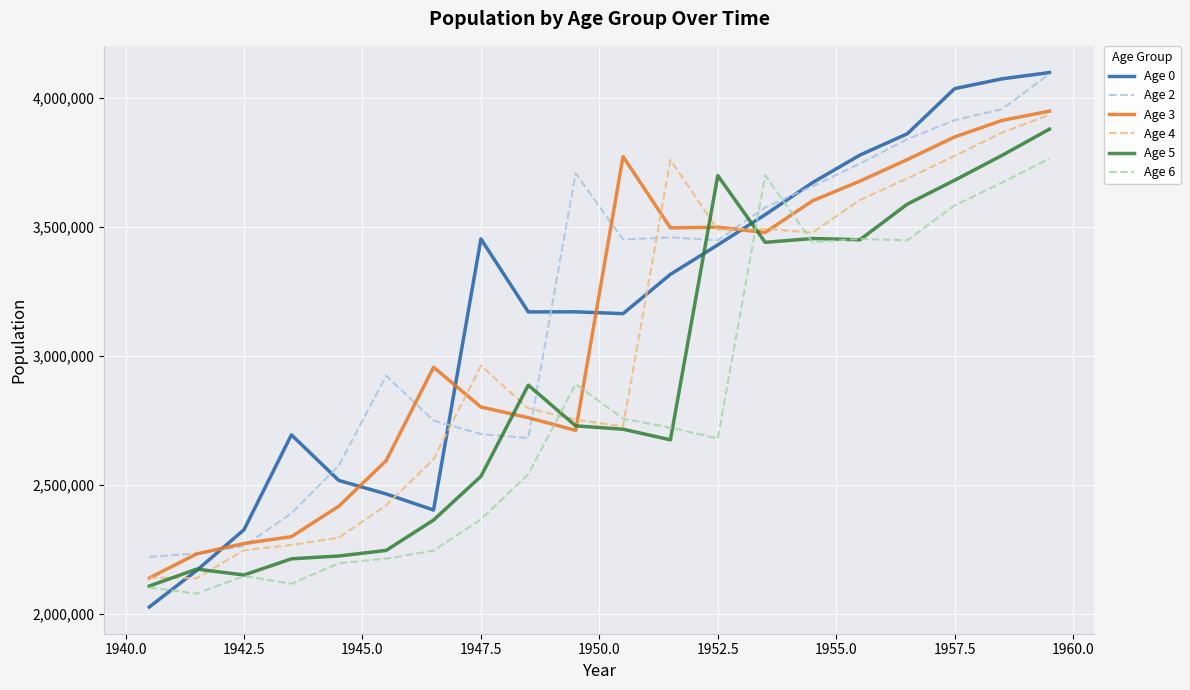

What is the smallest value displayed?

2025235